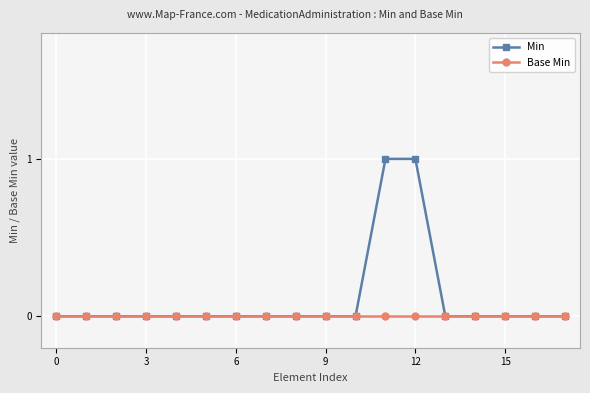

What are all the series names shown in the legend?

Min, Base Min